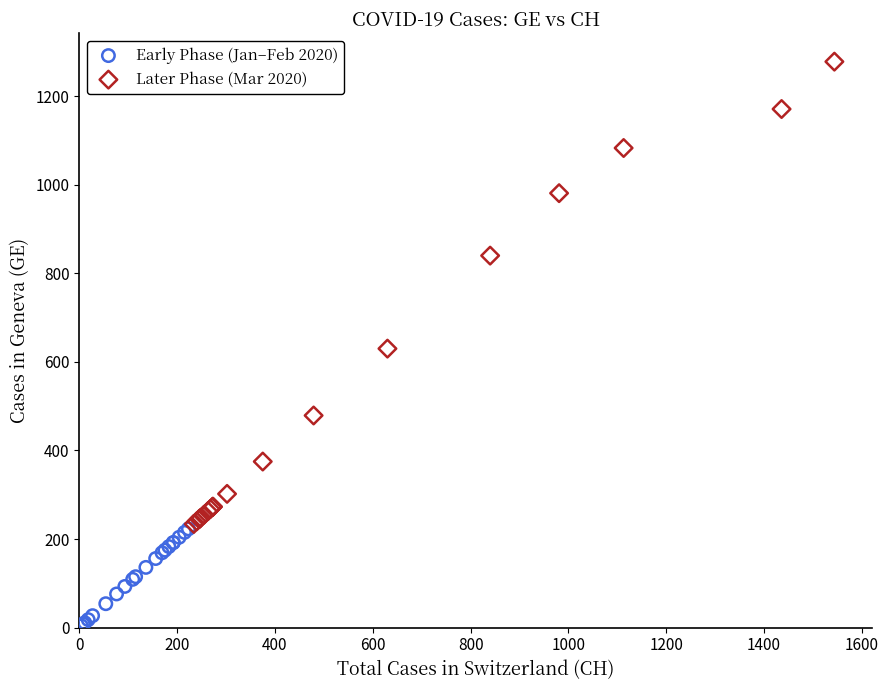

Which series reaches the minimum Y coordinate?

Early Phase (Jan–Feb 2020)